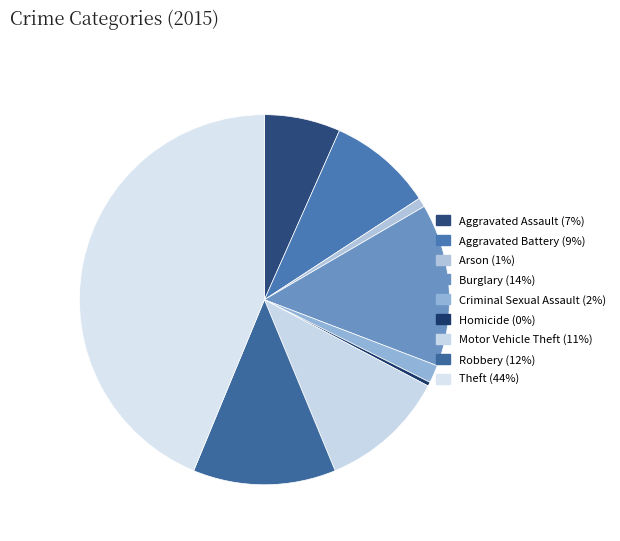

To the nearest percent, what portion does Theft represent?

44%